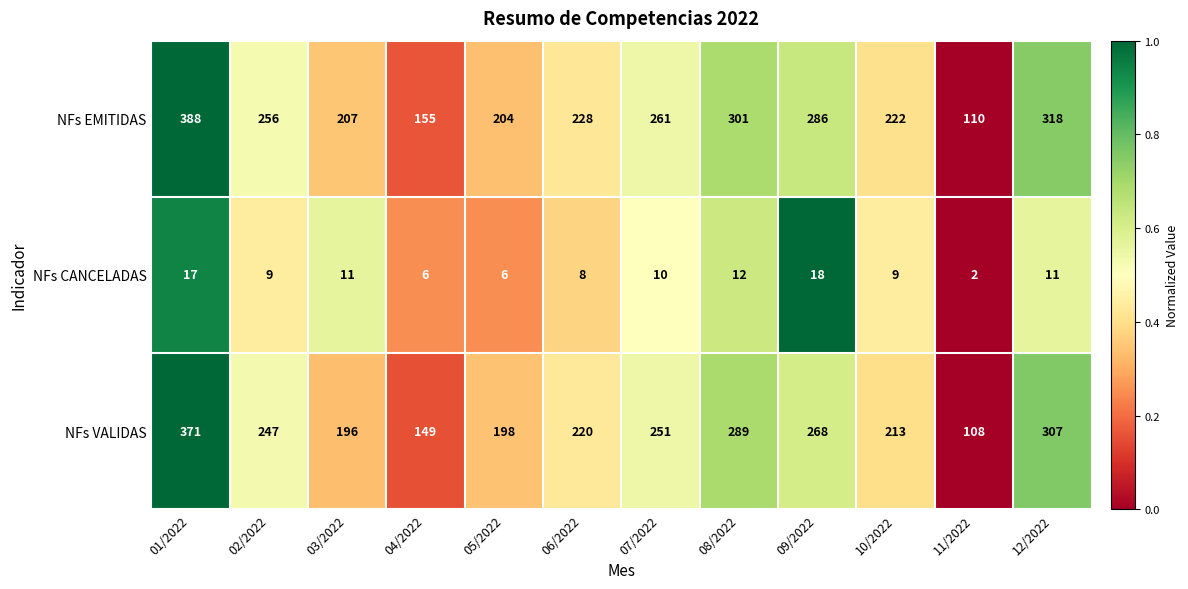

What is the average value of the NFs VALIDAS series?

235